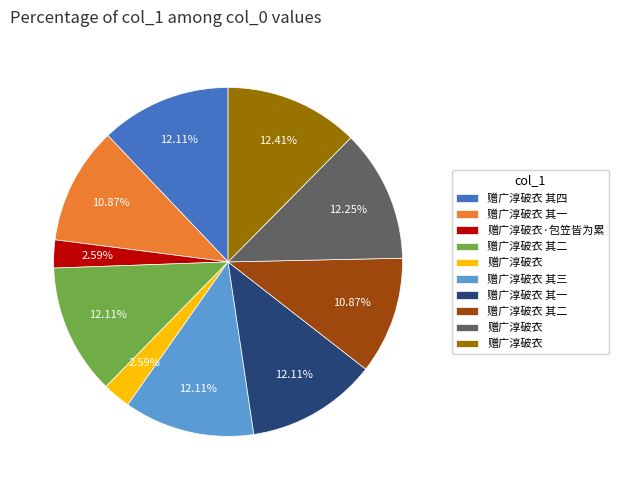

Is there any slice that represents more than half of the pie?

No